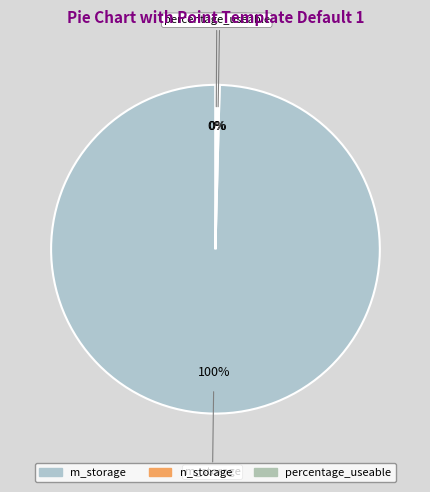

Which category has the biggest portion of the pie?

m_storage